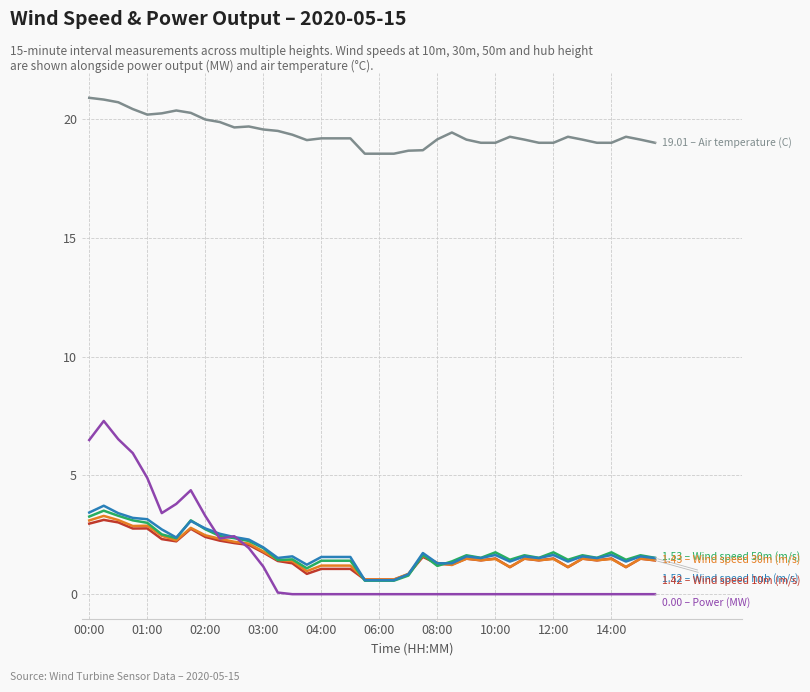

How many lines are shown in the chart?

6